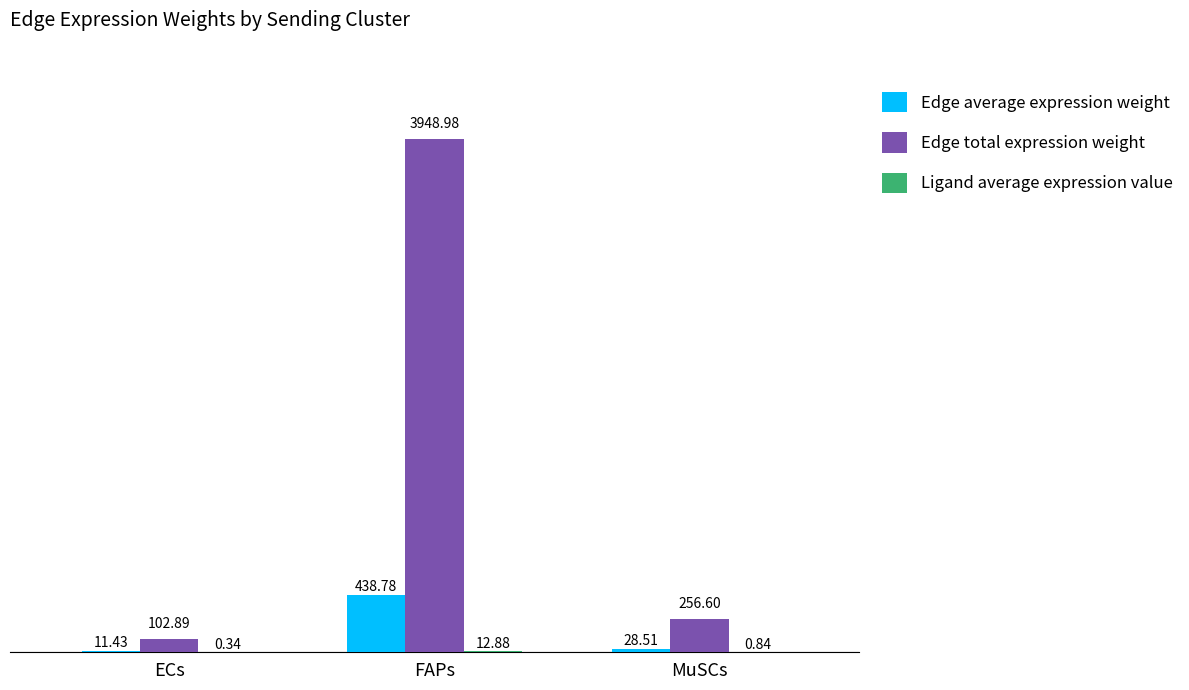

Which series has the largest total across all categories?

Edge total expression weight